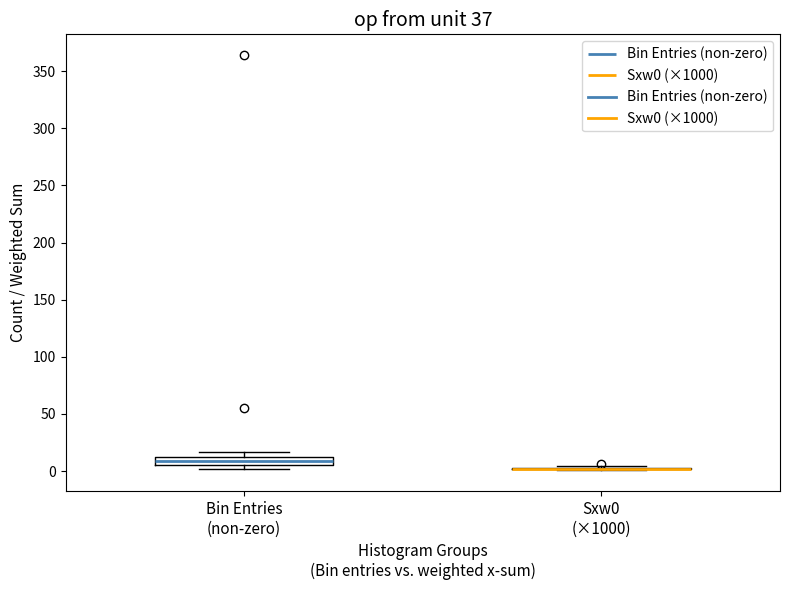

Which box is the tallest, from its lower edge to its upper edge?

Bin Entries (non-zero)